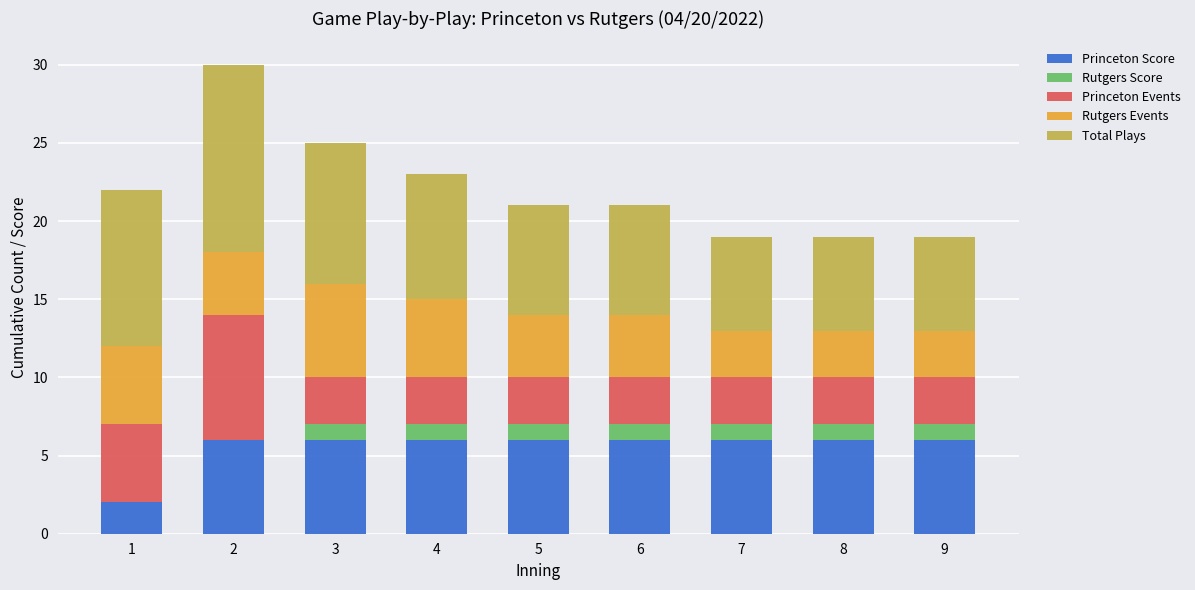

The value of Princeton Score at 1 is 3. True or false?

False